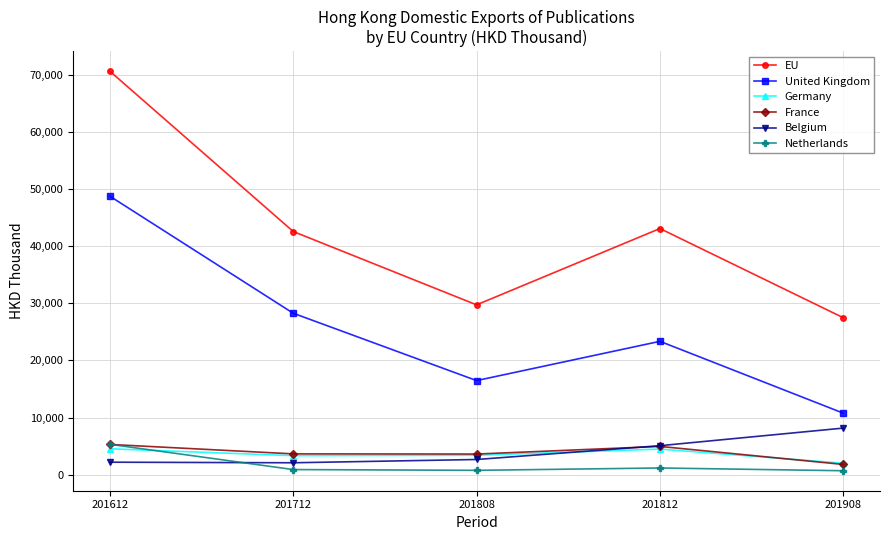

What is the lowest value of the Netherlands series?

697.8